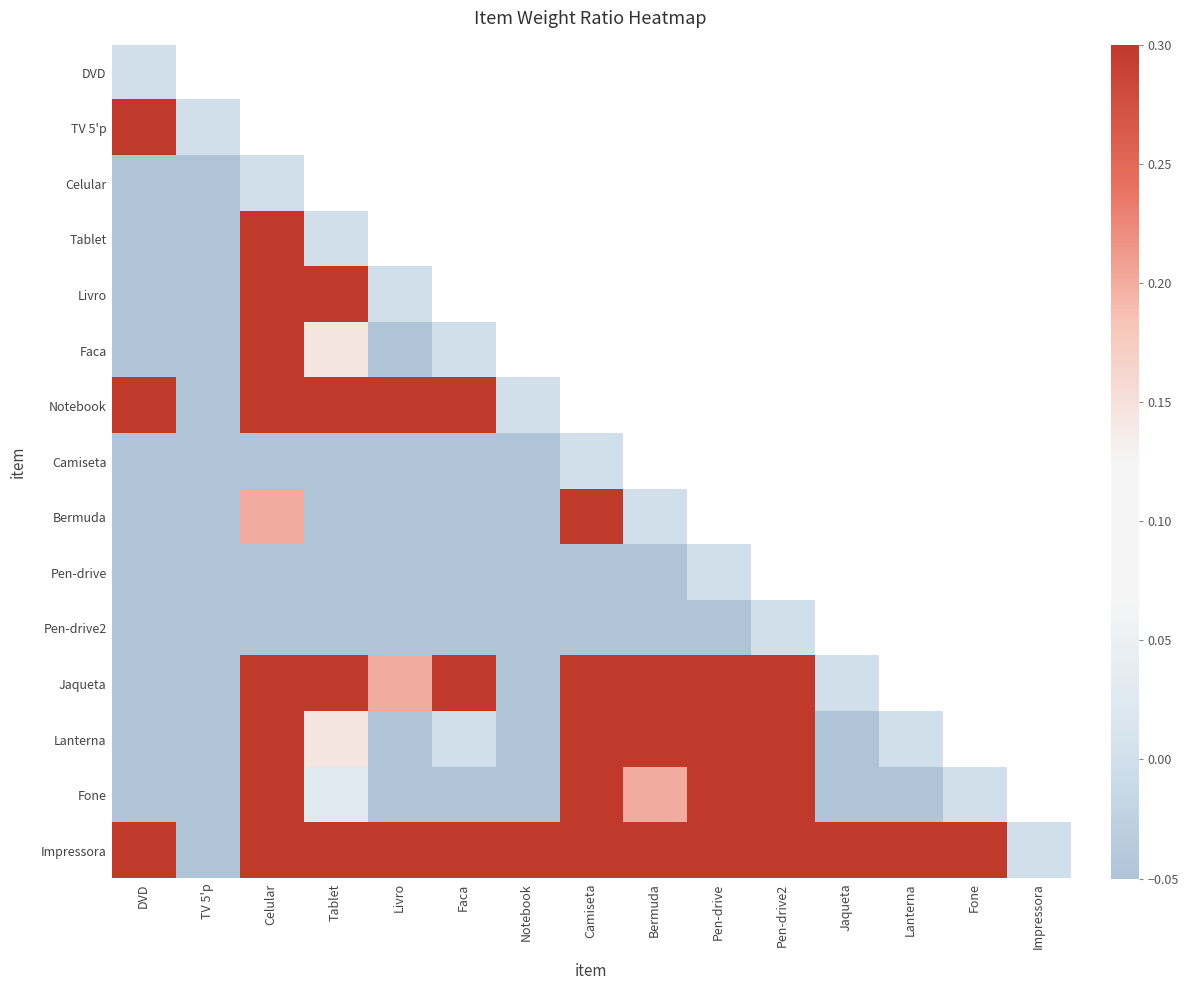

True or false: Fone has a value of 0.3 at Celular.

True